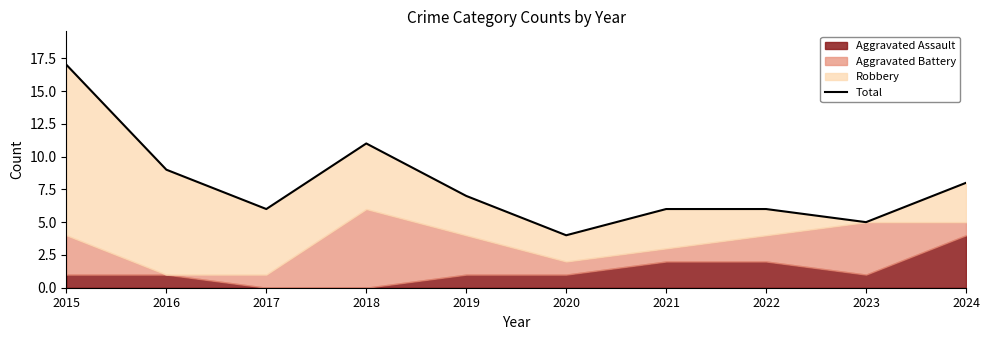

Rank the categories by value from highest to lowest.

2015, 2018, 2016, 2024, 2019, 2017, 2021, 2022, 2023, 2020